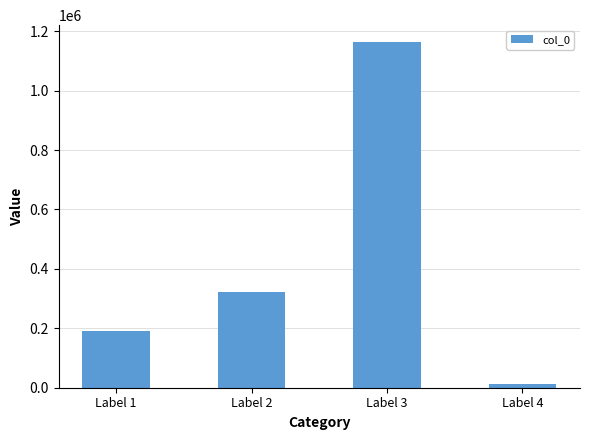

Reading left to right, what are all the values shown in this chart?

Label 1=190942	Label 2=323747	Label 3=1162208	Label 4=13793